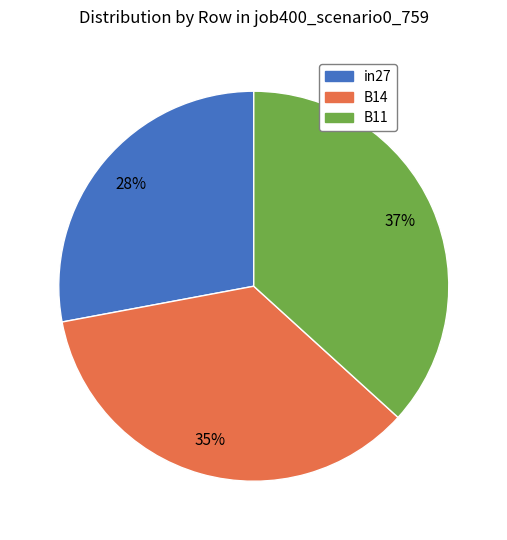

To the nearest percent, what is the difference between the in27 and B11 slice percentages?

9%